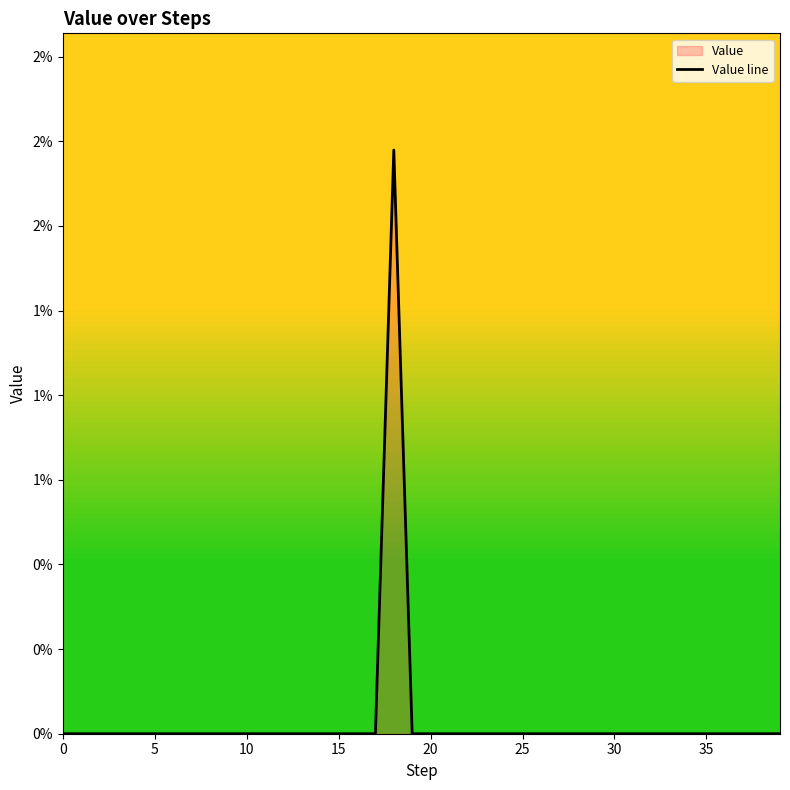

Does the chart display data point markers on the line(s)?

No